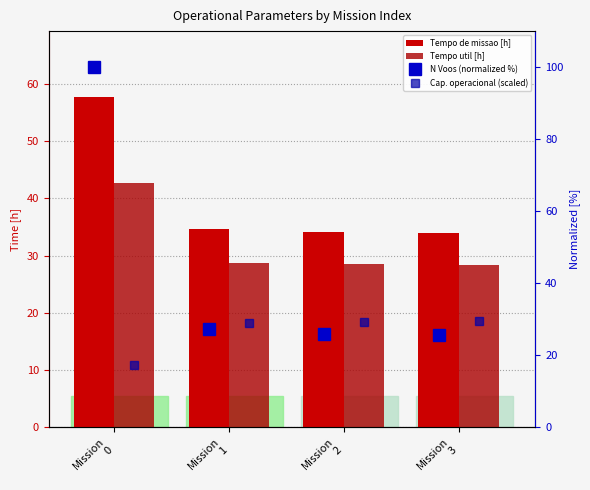

Read the Cap. operacional (scaled) value at Mission
1.

28.9